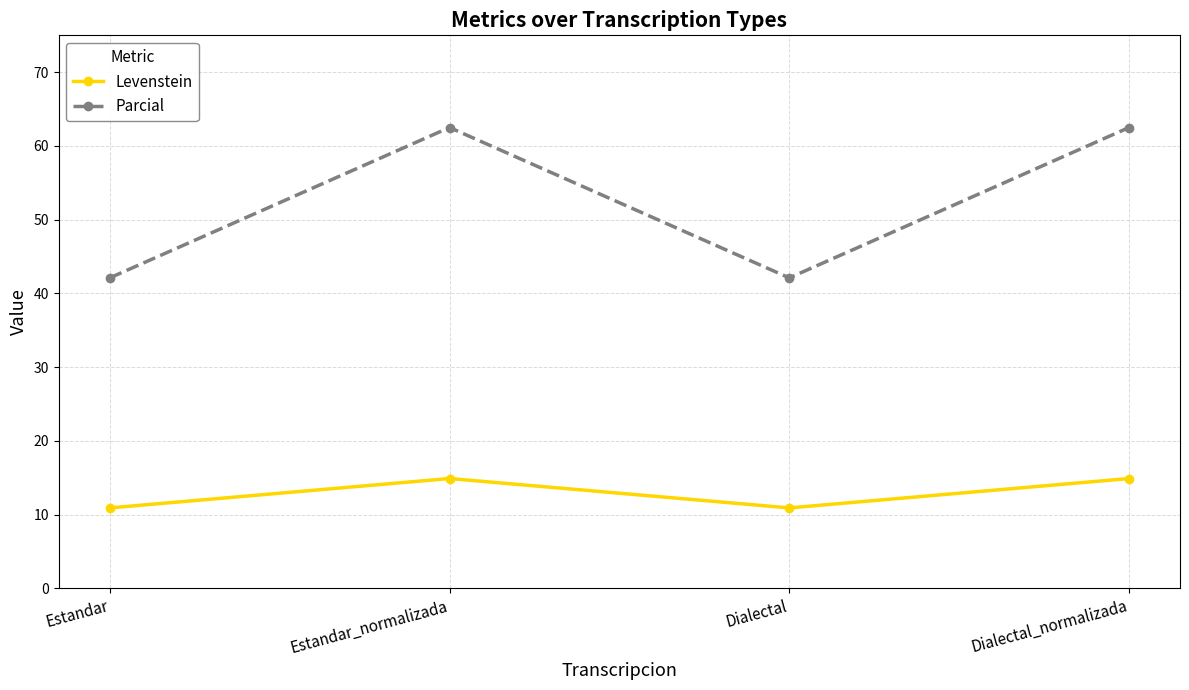

What is the label of the 1st point from the right?

Dialectal_normalizada